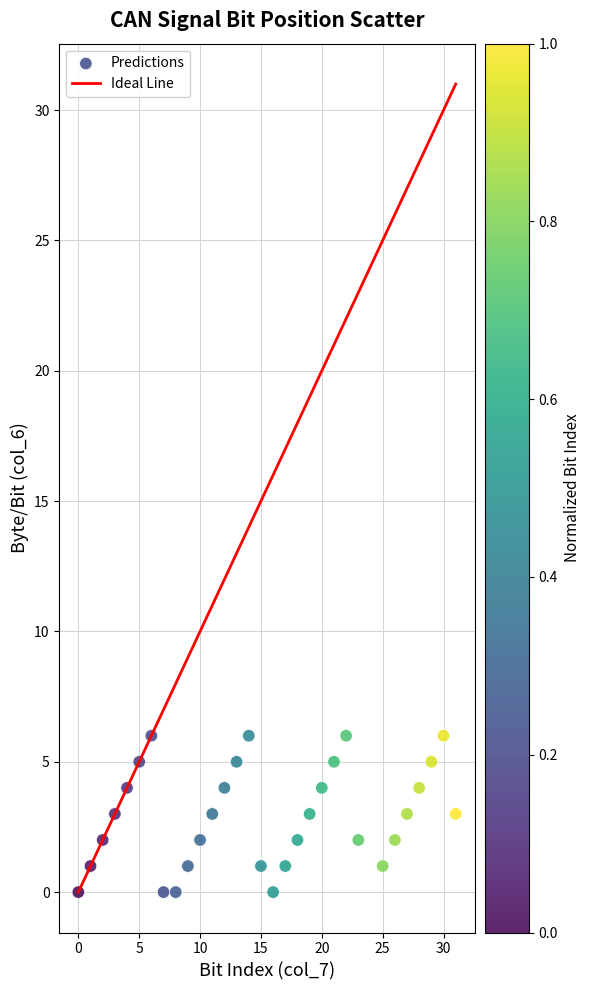

What is the range of Y values (max minus min)?

6